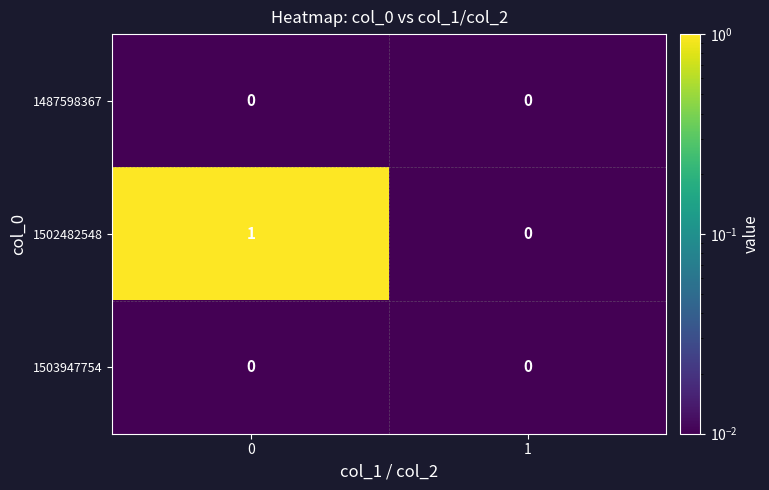

Which series changed the most between 0 and 1?

1502482548